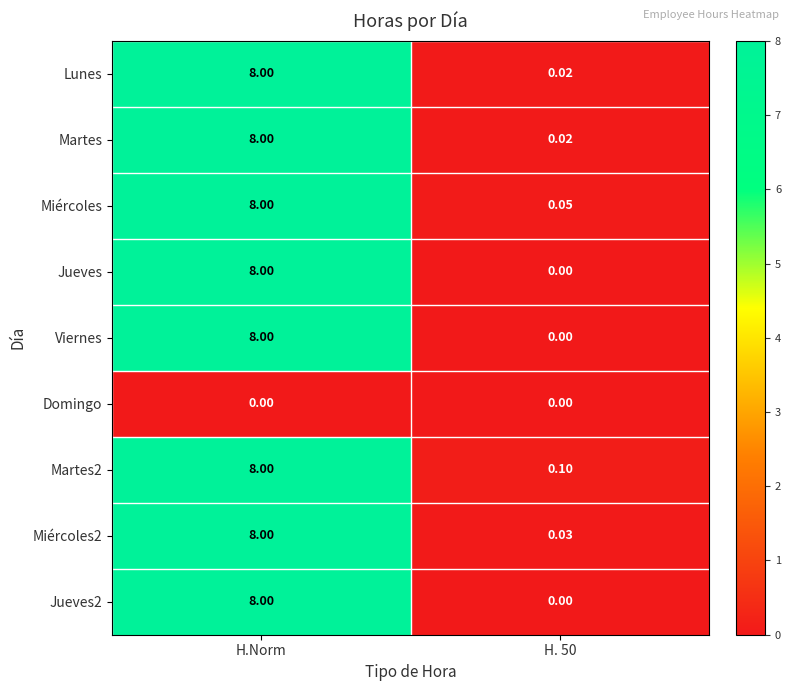

What is the greatest value displayed?

8.0